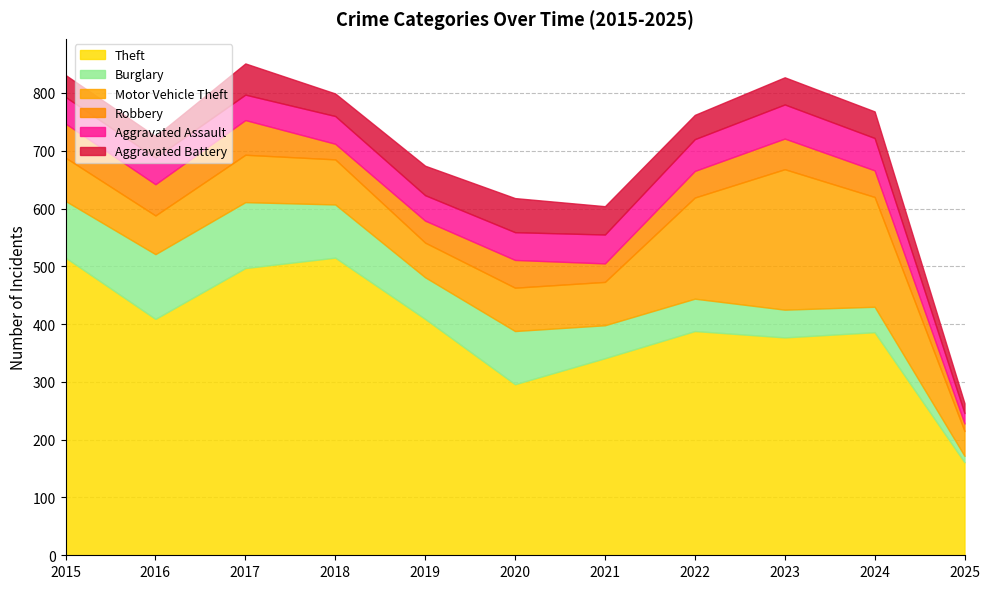

What is the difference between the highest and lowest values at 2017?

453